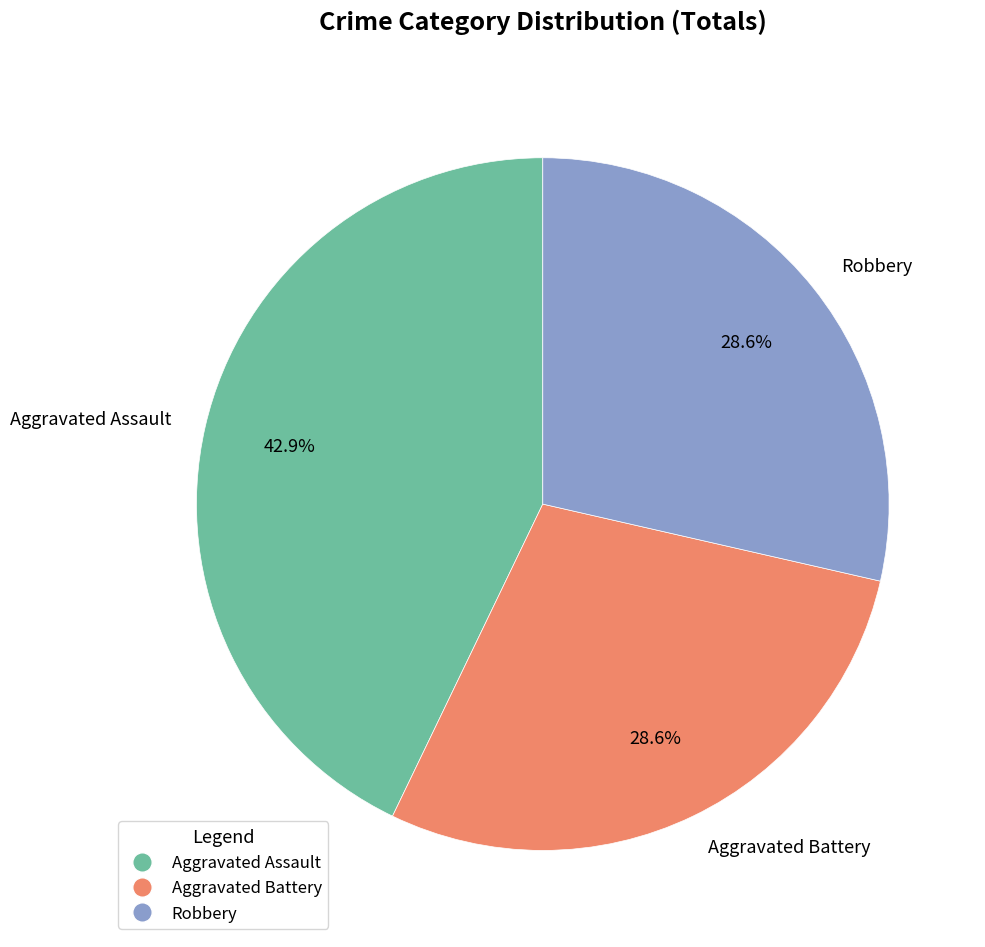

Combined, do Aggravated Assault and Aggravated Battery account for over 50%?

Yes